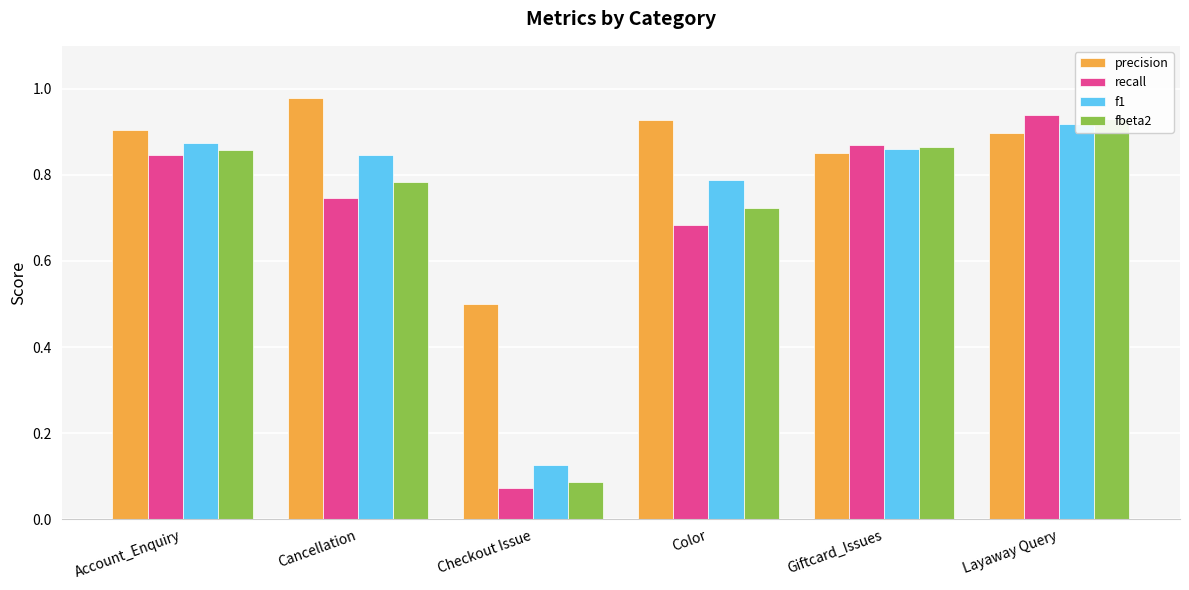

Reading left to right, what are all the values shown in this chart?

precision: 0.9	1.0	0.5	0.9	0.9	0.9
recall: 0.8	0.7	0.1	0.7	0.9	0.9
f1: 0.9	0.8	0.1	0.8	0.9	0.9
fbeta2: 0.9	0.8	0.1	0.7	0.9	0.9